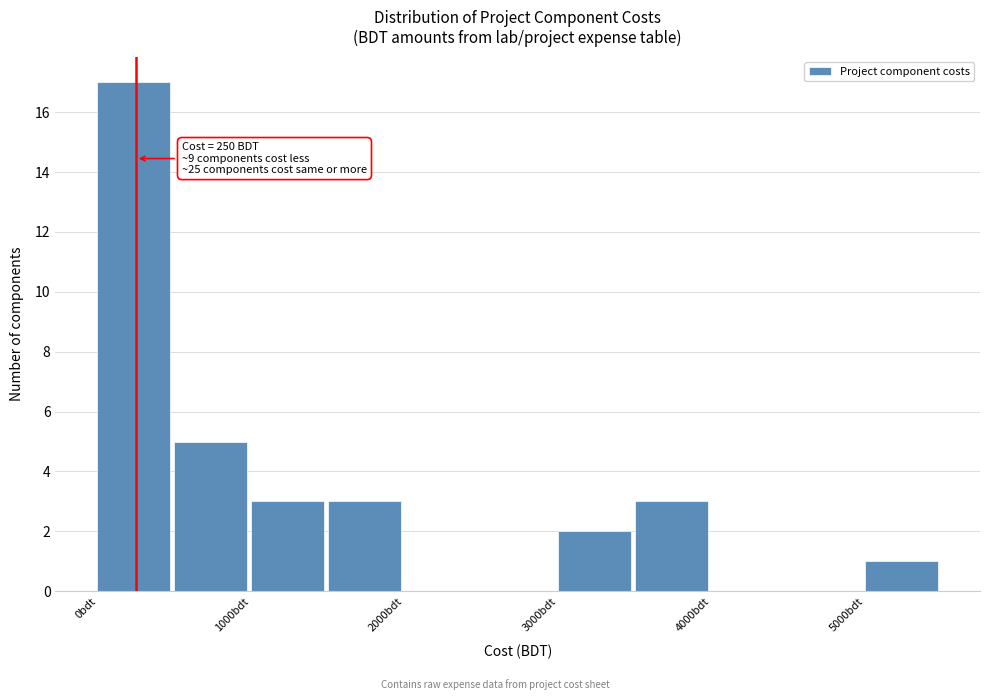

Over which range of the x-axis is the bar tallest?

0 to 500